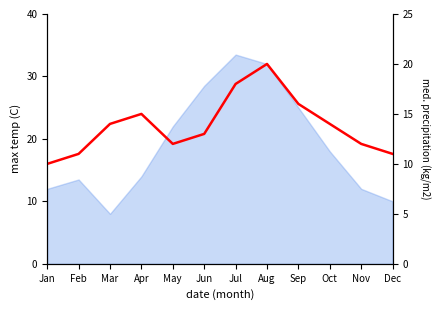

Which label corresponds to the largest value in the chart?

Aug